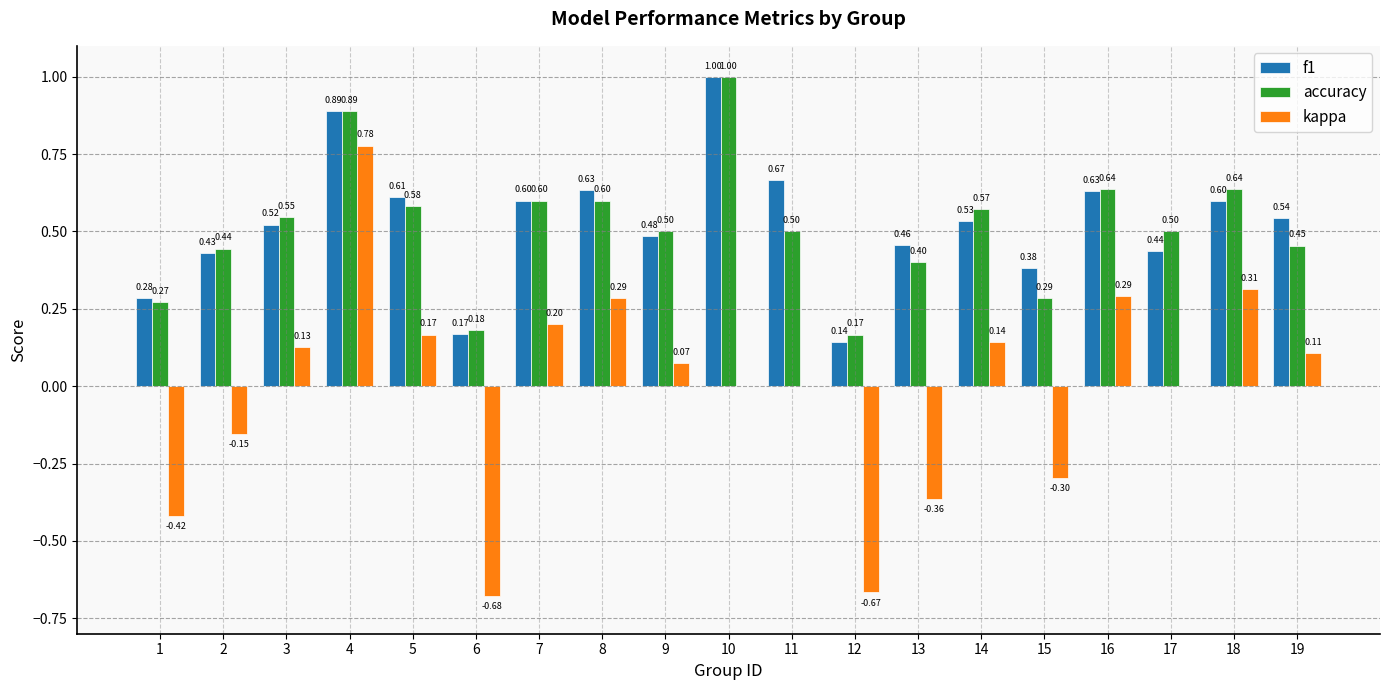

Count the f1 values in the range 0 to 1.

19